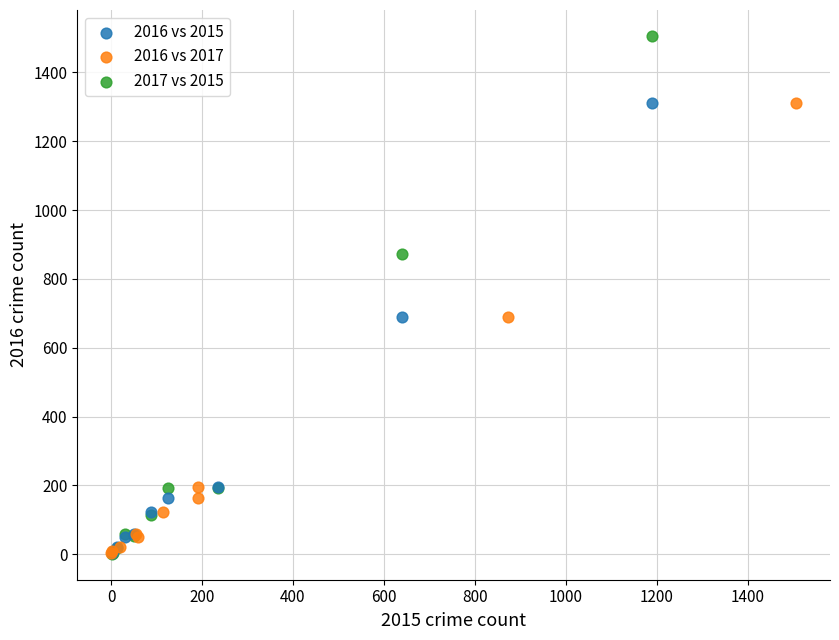

Which series reaches the maximum Y coordinate?

2017 vs 2015